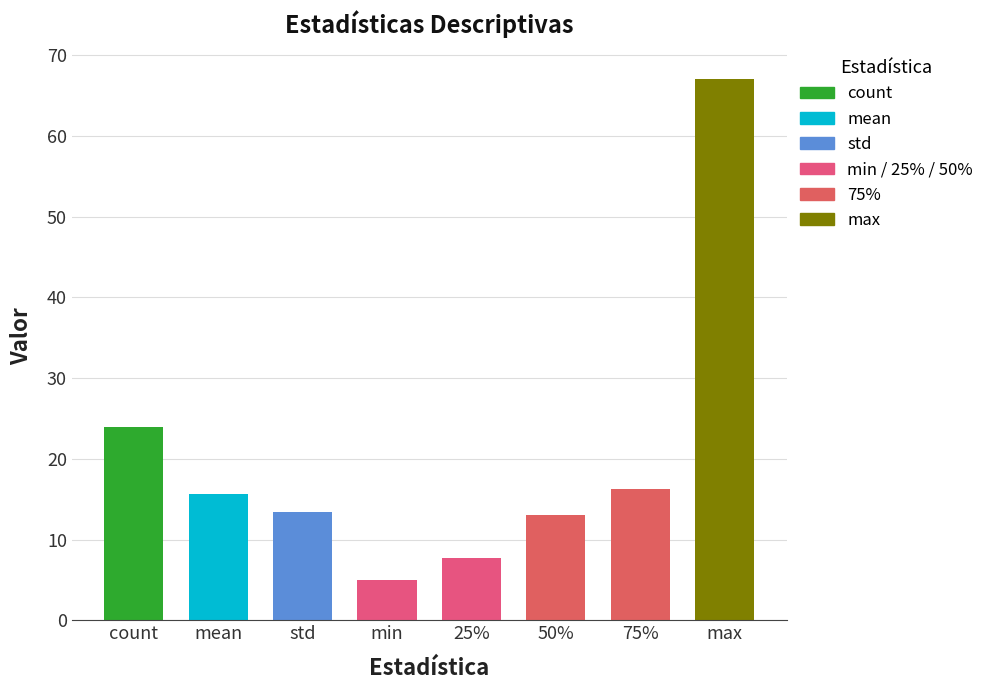

What is the label of the 5th bar from the right?

min